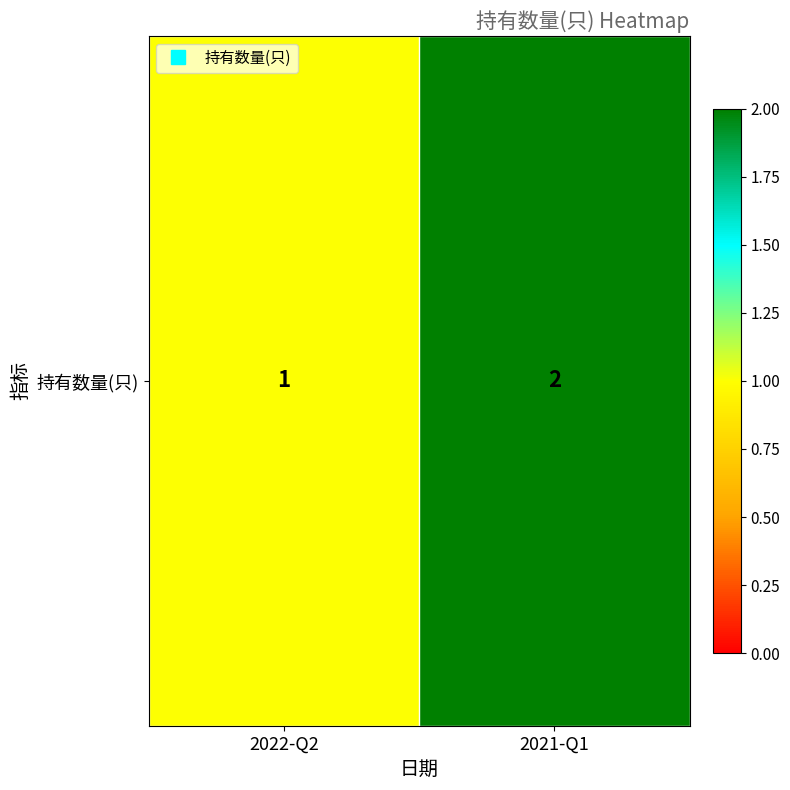

The chart shows a value of 2 at 2021-Q1. True or false?

True